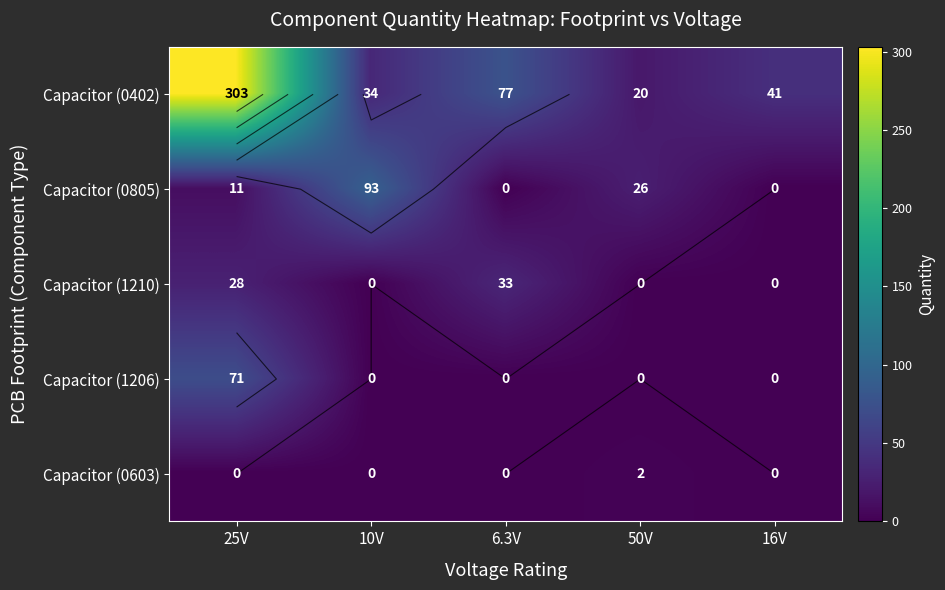

Is the value of Capacitor (0805) at 10V greater than the value of Capacitor (0402) at 25V?

No